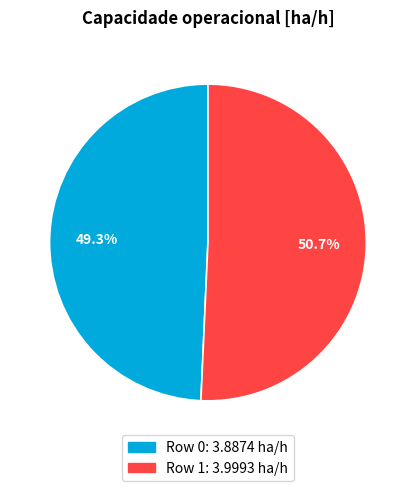

Do Row 1 and Row 0 together represent more than half of the pie?

Yes